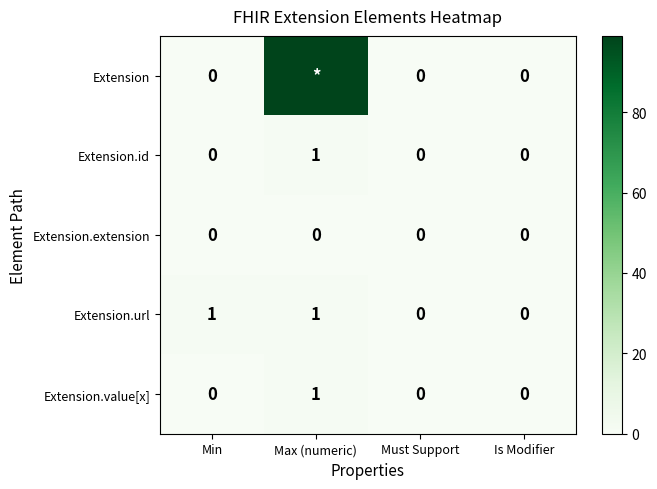

The Extension.id series shows -1 at Is Modifier. True or false?

False